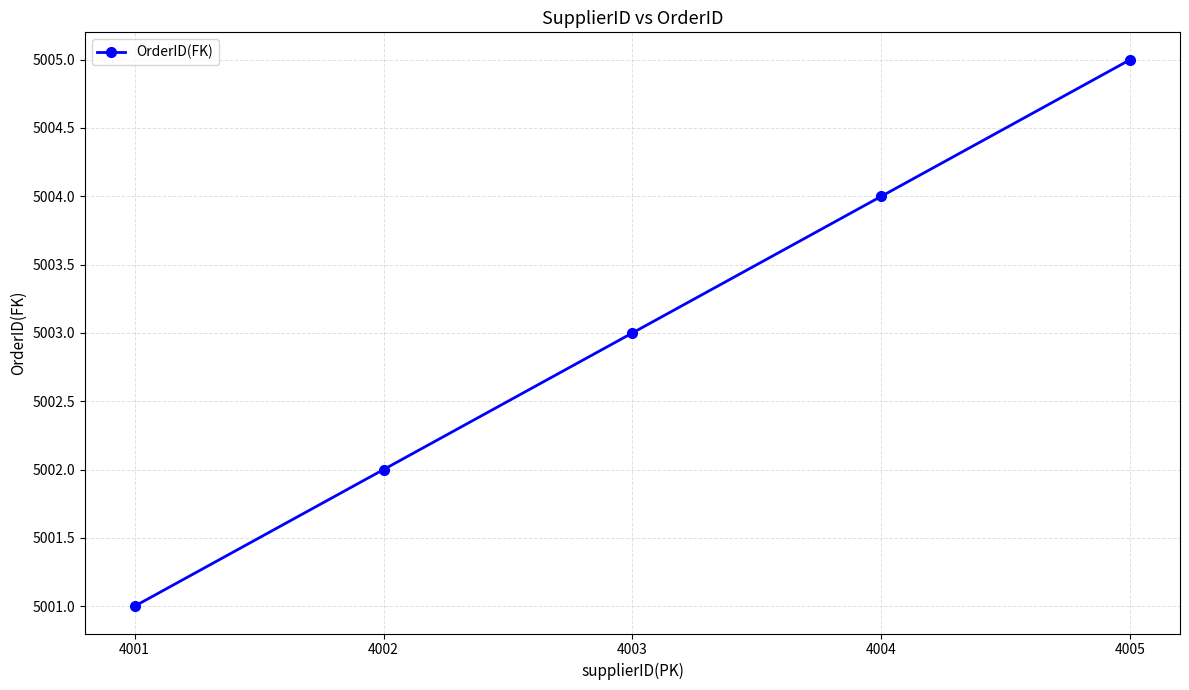

Approximately how many times larger is the value at 4002 compared to 4001?

1.0